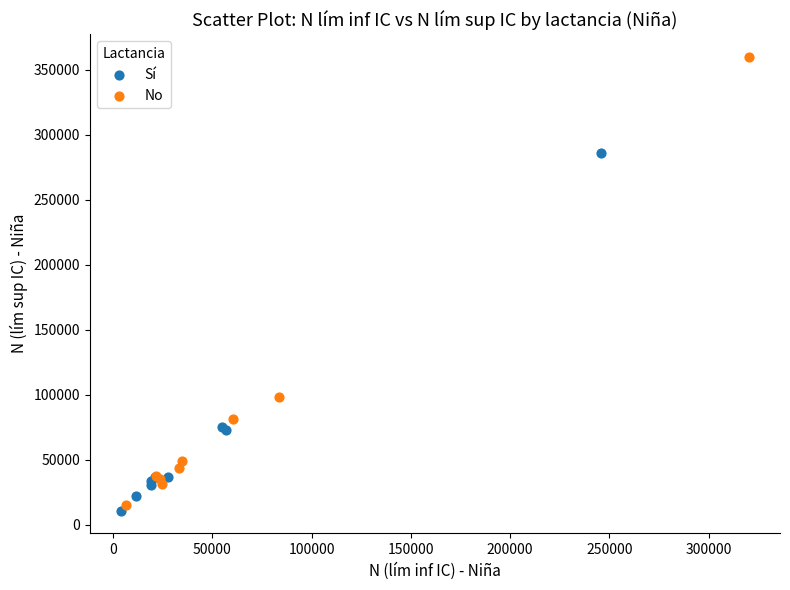

Which series contains the highest Y value?

No